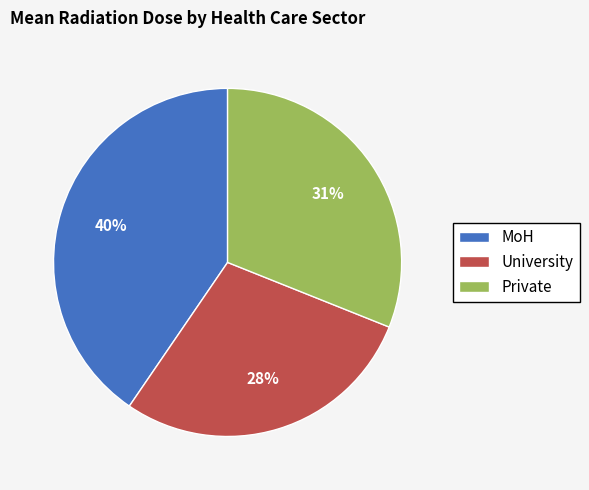

To the nearest percent, what is the difference between the University and MoH slice percentages?

12%